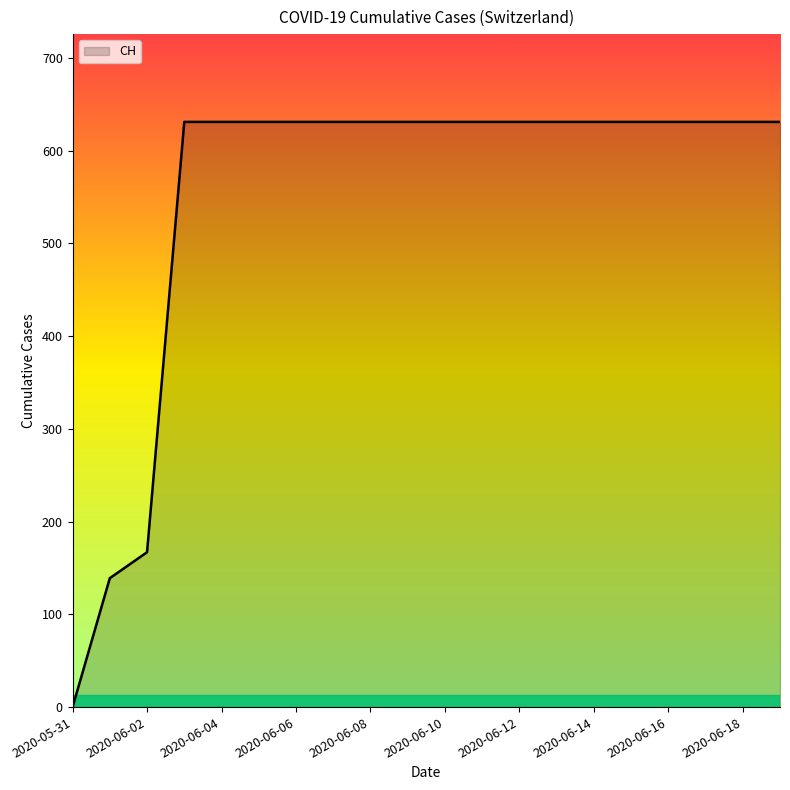

What is the difference between the maximum and minimum values?

631